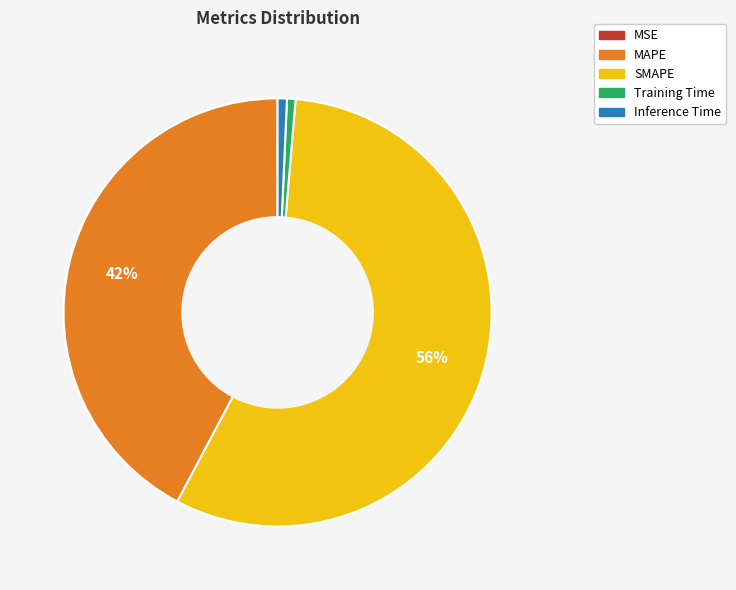

Which category accounts for the majority?

SMAPE